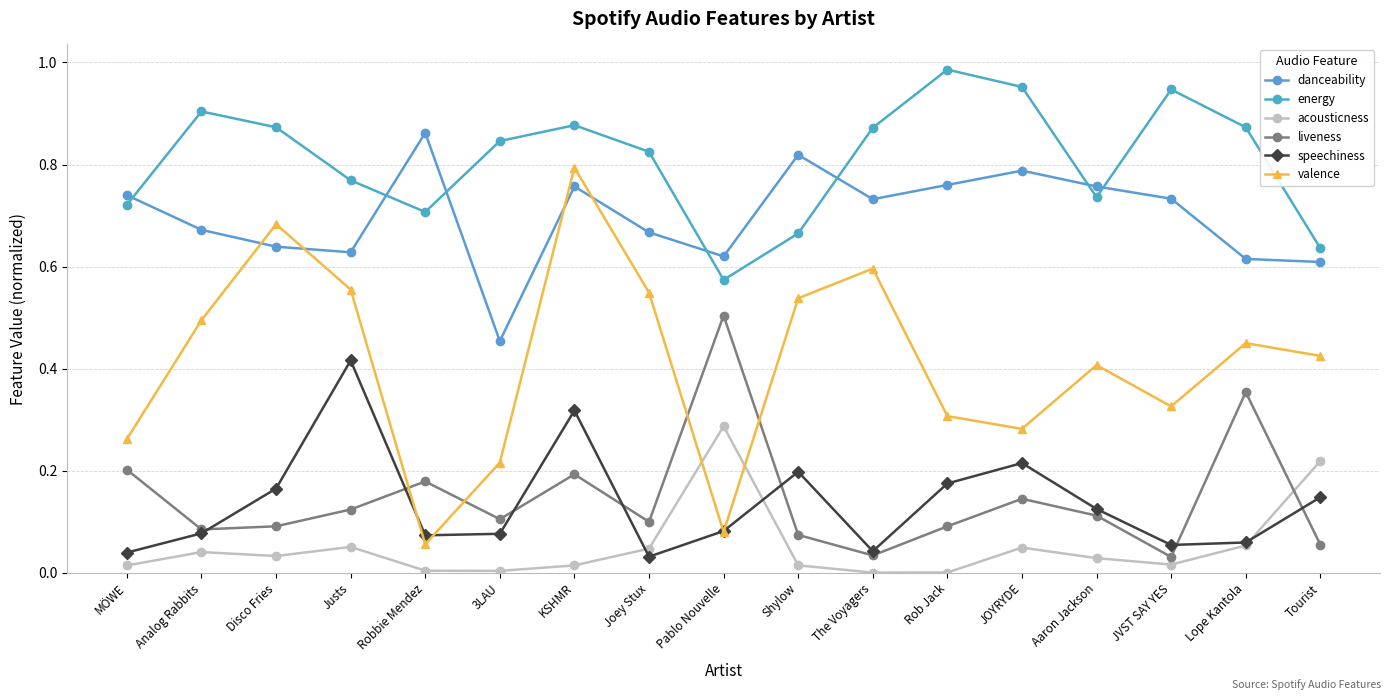

How many interior local peaks does the danceability series have?

4